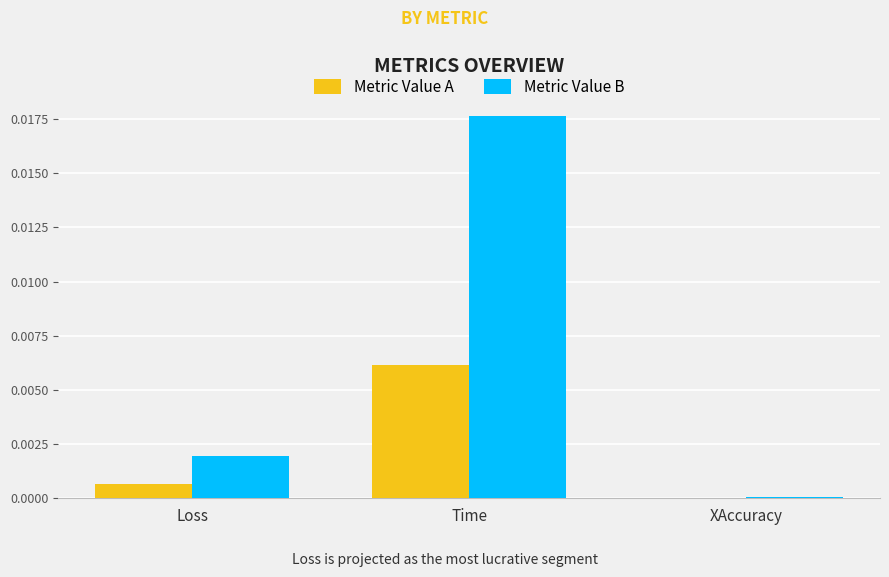

Which series has the widest spread of values?

Metric Value B